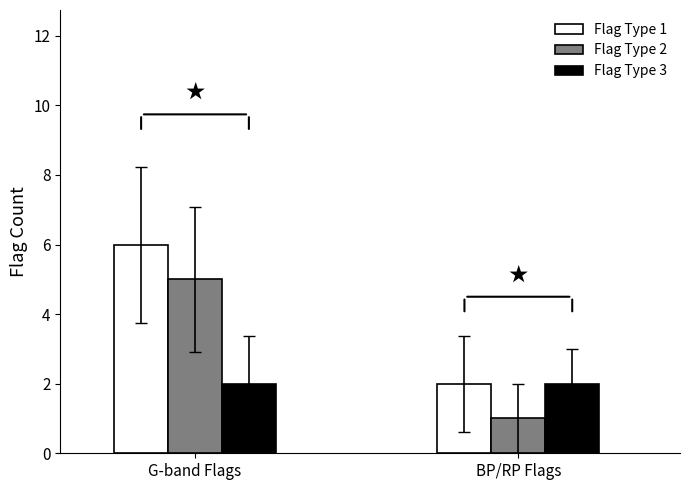

Which category has the highest value in the Flag Type 1 series?

G-band Flags